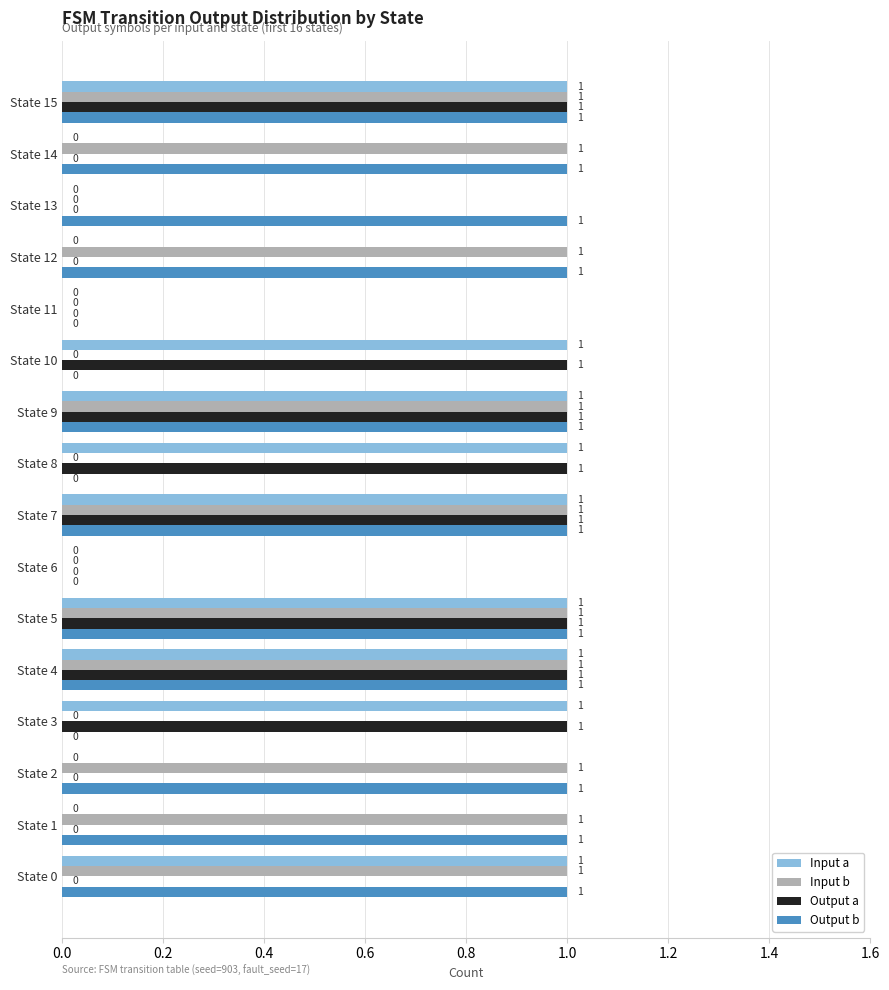

Is the value of Input b at State 6 greater than the value of Output b at State 4?

No